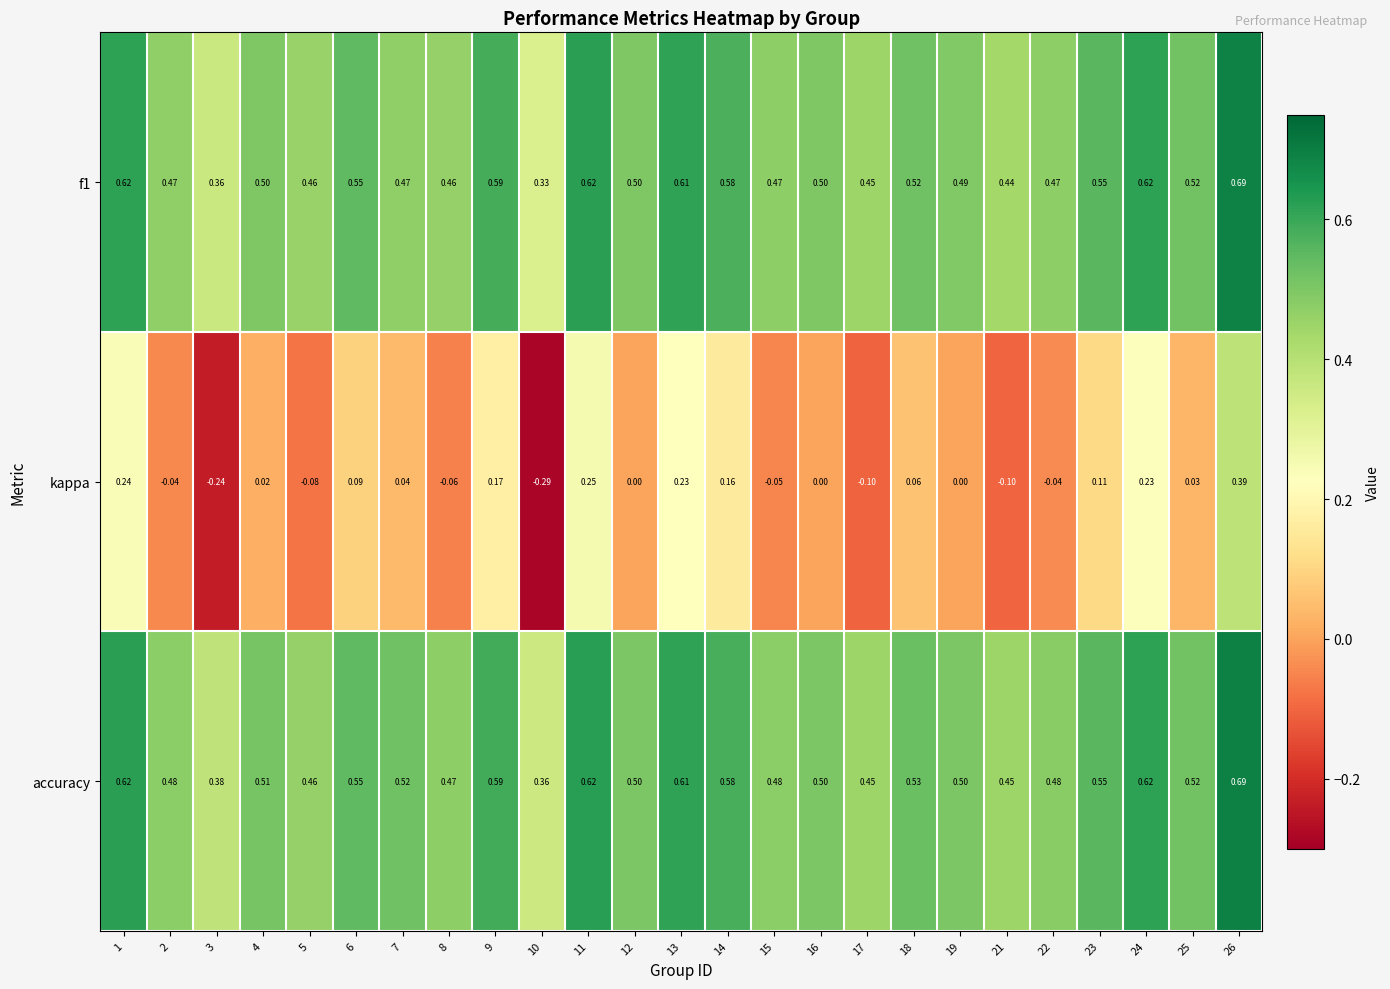

Which series has the widest spread of values?

kappa